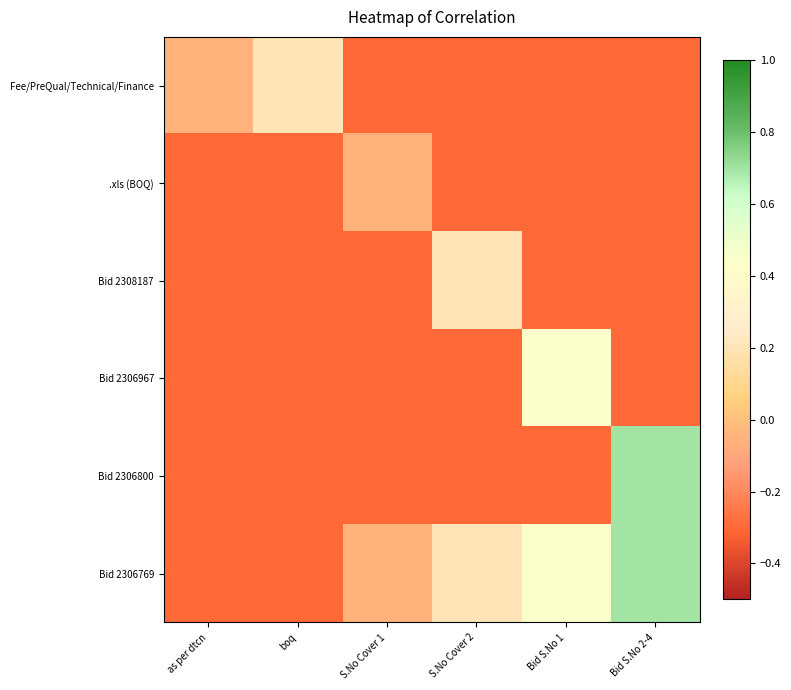

Reading right to left, transcribe all the data shown in this chart.

Fee/PreQual/Technical/Finance: Bid S.No 2-4=-0.3	Bid S.No 1=-0.3	S.No Cover 2=-0.3	S.No Cover 1=-0.3	boq=0.2	as per dtcn=-0.0
.xls (BOQ): Bid S.No 2-4=-0.3	Bid S.No 1=-0.3	S.No Cover 2=-0.3	S.No Cover 1=-0.0	boq=-0.3	as per dtcn=-0.3
Bid 2308187: Bid S.No 2-4=-0.3	Bid S.No 1=-0.3	S.No Cover 2=0.2	S.No Cover 1=-0.3	boq=-0.3	as per dtcn=-0.3
Bid 2306967: Bid S.No 2-4=-0.3	Bid S.No 1=0.5	S.No Cover 2=-0.3	S.No Cover 1=-0.3	boq=-0.3	as per dtcn=-0.3
Bid 2306800: Bid S.No 2-4=0.7	Bid S.No 1=-0.3	S.No Cover 2=-0.3	S.No Cover 1=-0.3	boq=-0.3	as per dtcn=-0.3
Bid 2306769: Bid S.No 2-4=0.7	Bid S.No 1=0.5	S.No Cover 2=0.2	S.No Cover 1=-0.0	boq=-0.3	as per dtcn=-0.3